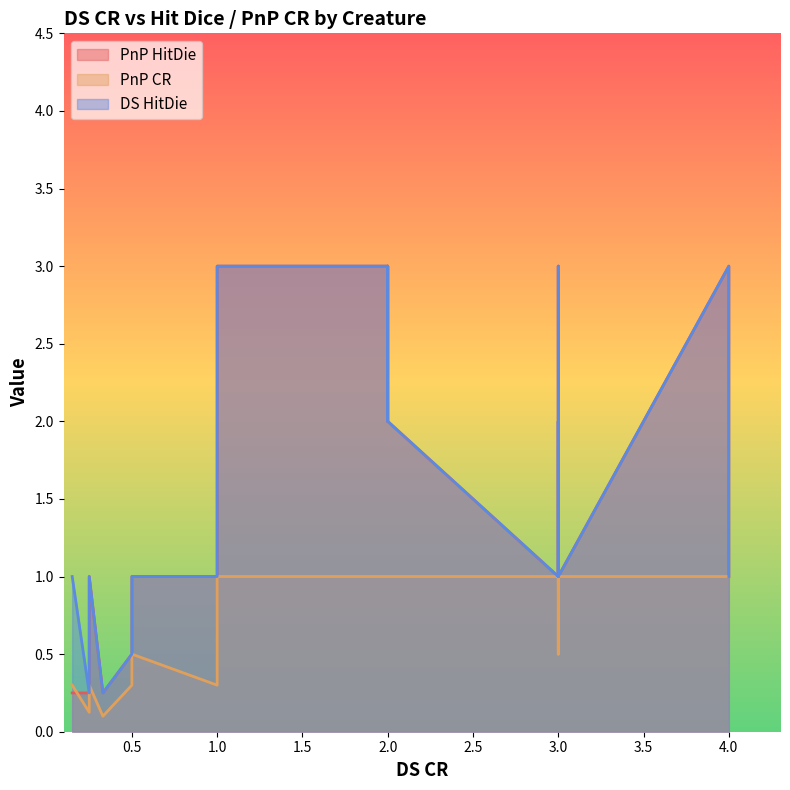

Reading right to left, list all the values displayed in this chart.

PnP HitDie: 1.0	1.0	2.0	3.0	1.0	1.0	2.0	3.0	2.0	2.0	3.0	3.0	1.0	2.0	3.0	3.0	3.0	2.0	2.0	2.0	1.0	1.0	1.0	1.0	1.0	1.0	1.0	1.0	1.0	1.0	1.0	1.0	1.0	1.0	0.2	0.5	0.5	0.2	0.2
PnP CR: 1.0	1.0	1.0	1.0	1.0	1.0	1.0	1.0	1.0	1.0	1.0	1.0	1.0	1.0	1.0	1.0	0.5	0.5	0.5	0.5	0.5	0.5	0.5	0.5	0.5	0.5	0.5	0.5	0.5	0.5	0.5	0.3	0.3	0.3	0.3	0.3	0.3	0.1	0.1
DS HitDie: 1.0	1.0	2.0	3.0	1.0	1.0	2.0	3.0	2.0	2.0	3.0	3.0	1.0	2.0	3.0	3.0	3.0	2.0	2.0	2.0	1.0	1.0	1.0	1.0	1.0	1.0	1.0	1.0	1.0	1.0	1.0	1.0	1.0	1.0	1.0	0.5	0.5	0.2	0.2